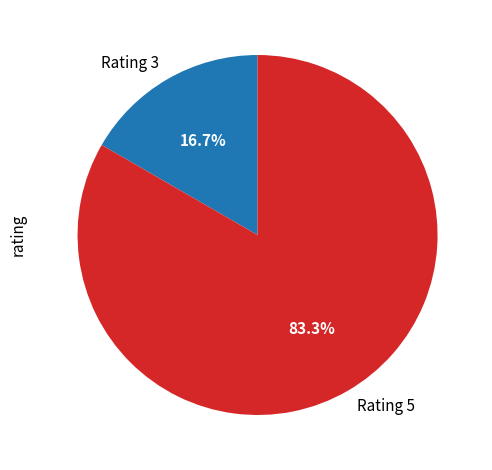

How many segments does this pie chart have?

2